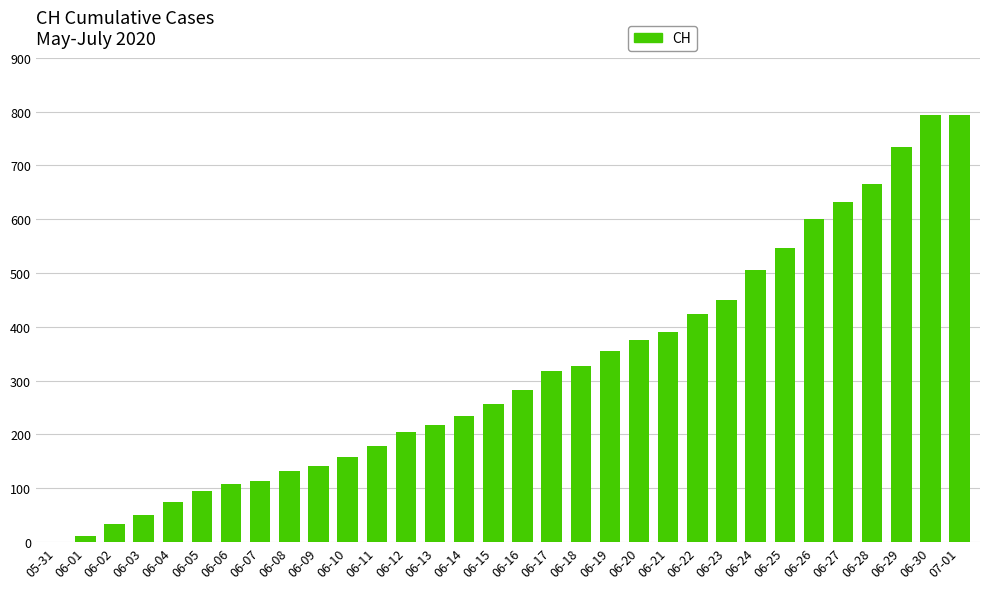

How many series are shown in this chart?

1